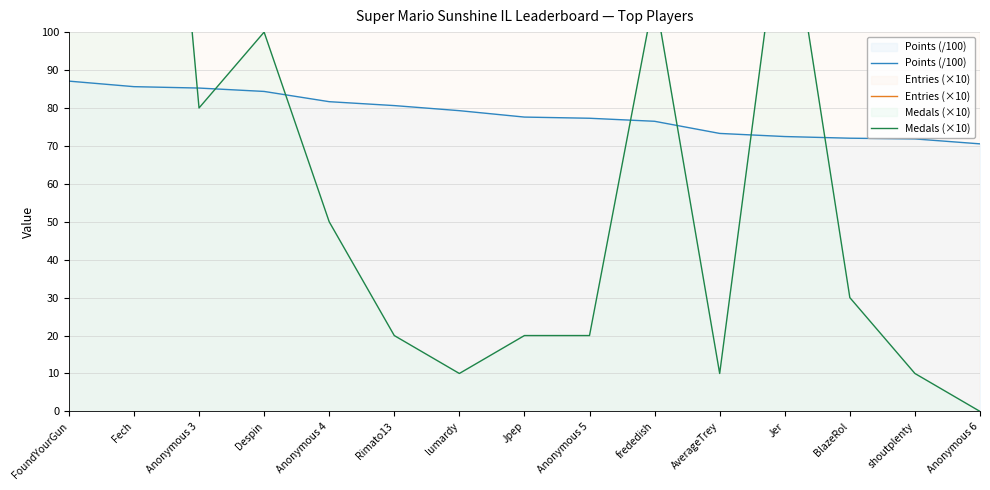

What is the lowest value of the Entries (×10) series?

660.0